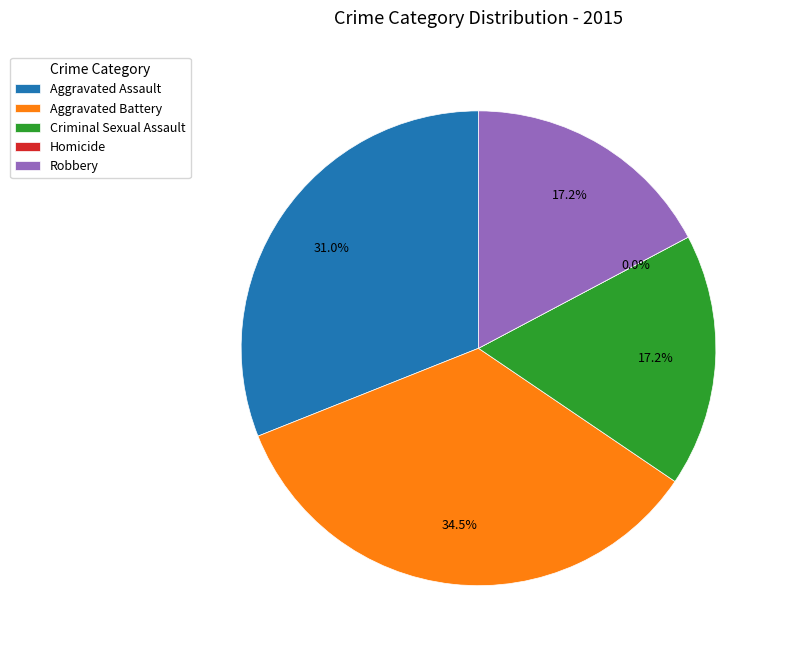

What is the total percentage of Robbery and Criminal Sexual Assault?

34.5%